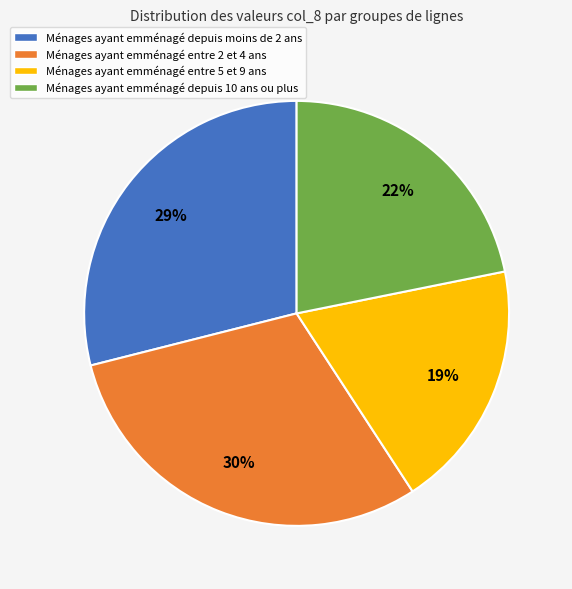

Count the number of slices in the pie.

4